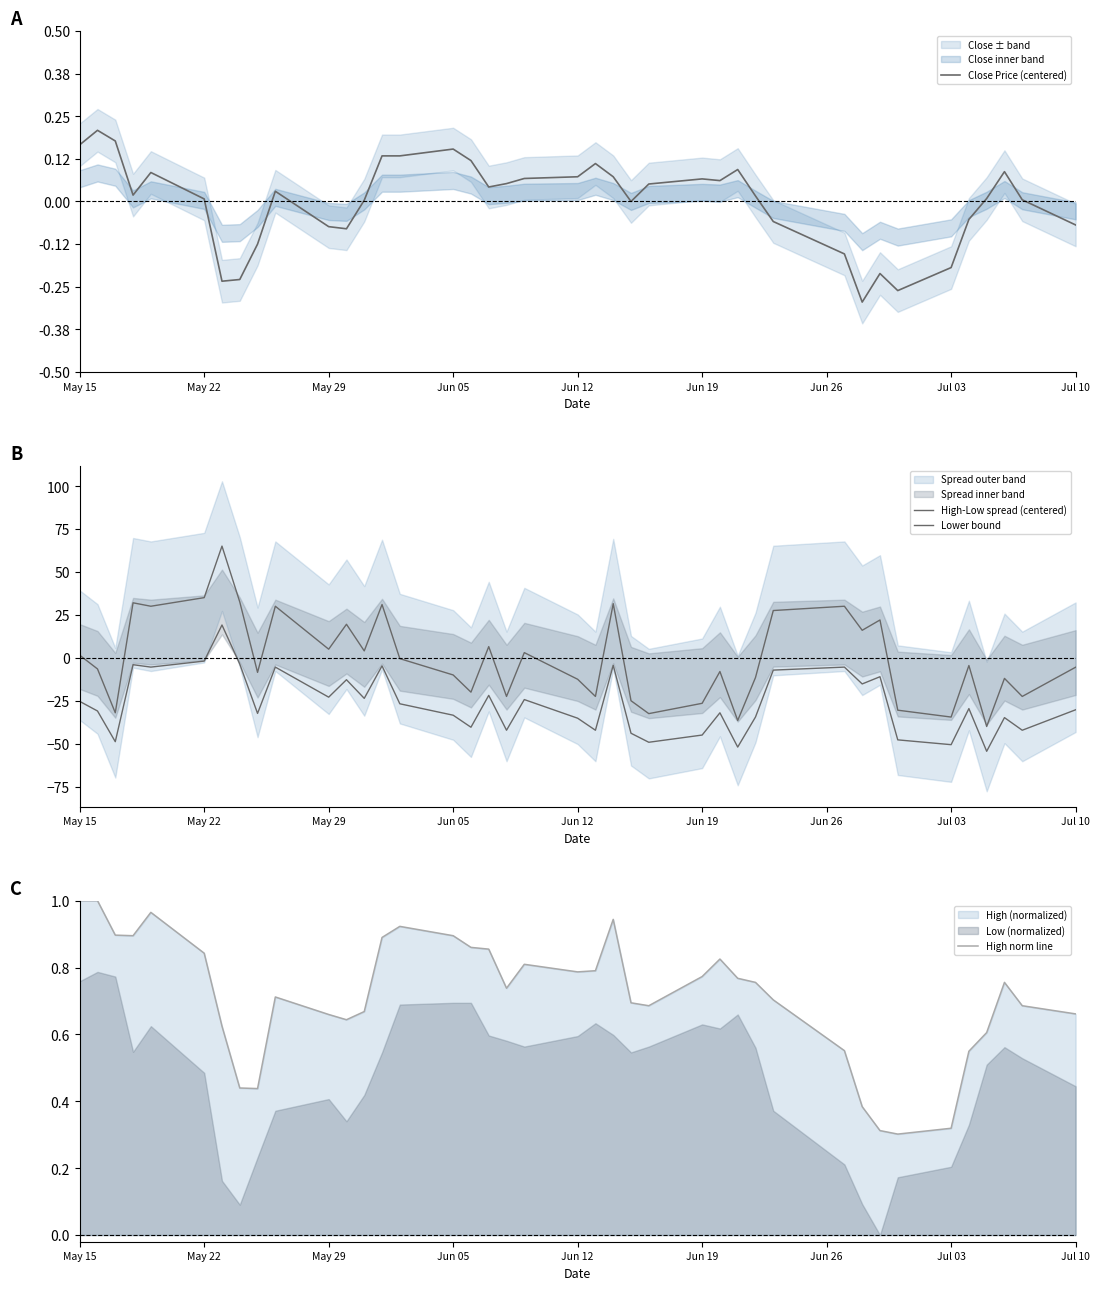

True or false: High norm line has a value of 1.1 at Jul 10.

False